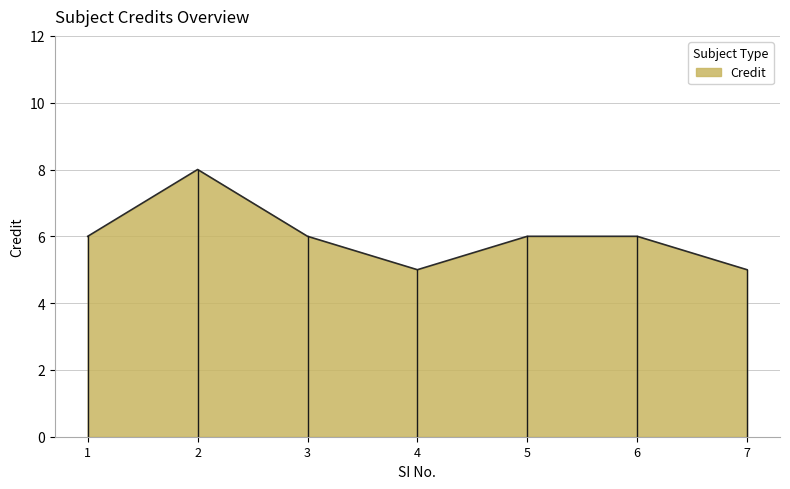

How many categories are shown in the chart?

7